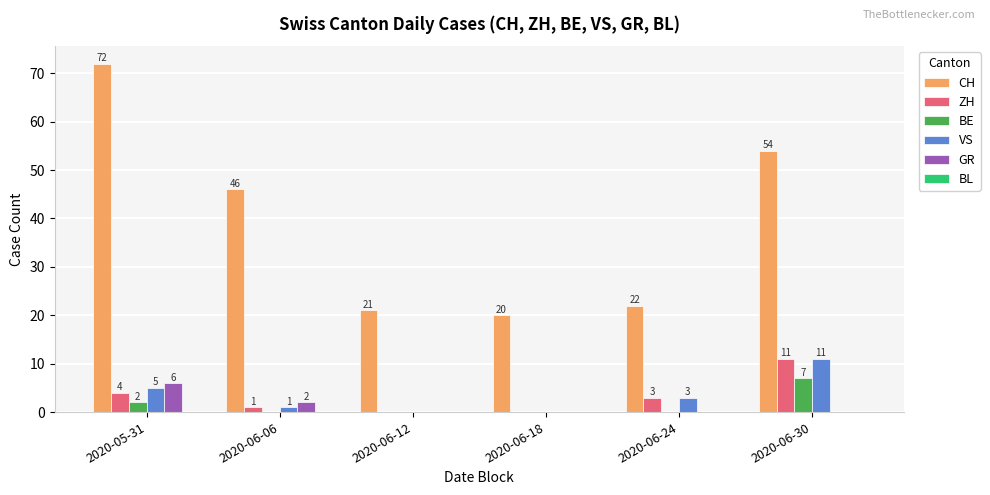

Between 2020-06-06 and 2020-06-18, which series saw the biggest shift?

CH